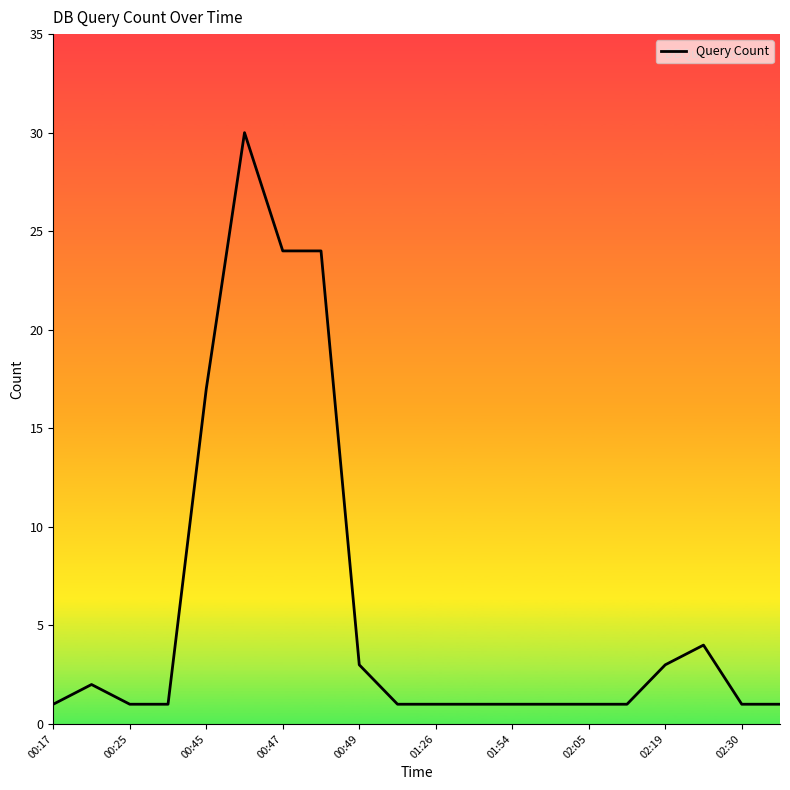

What is the greatest value displayed?

30